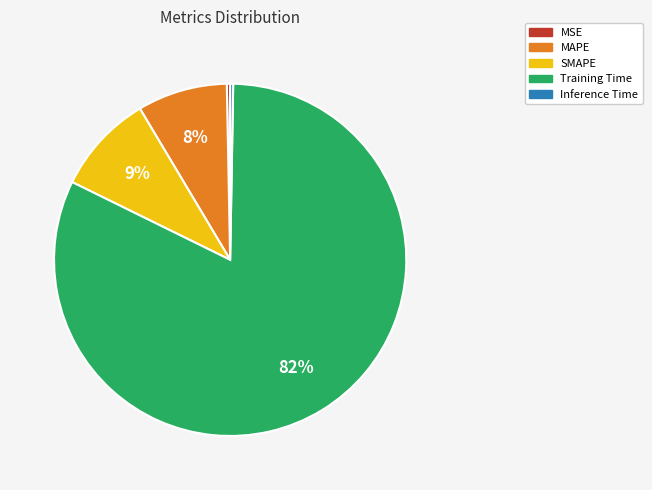

To the nearest percent, what is the difference between the MSE and SMAPE slice percentages?

9%